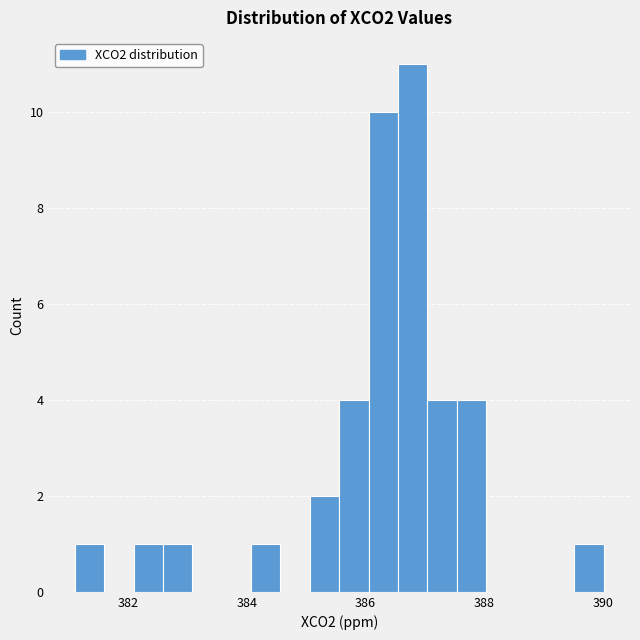

Around what value on the x-axis is the tallest bar? Give the approximate position of its centre, as read against the axis.

386.8